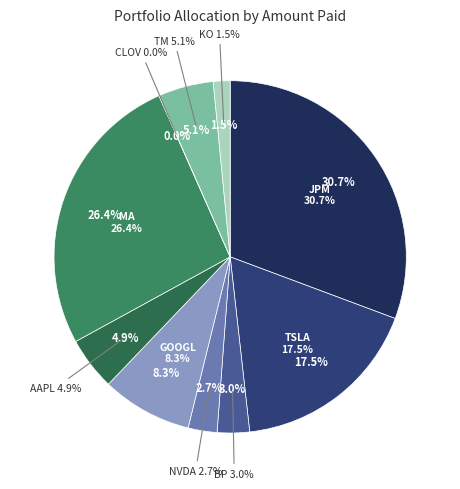

Combined, what portion of the pie is KO and BP?

4.5%